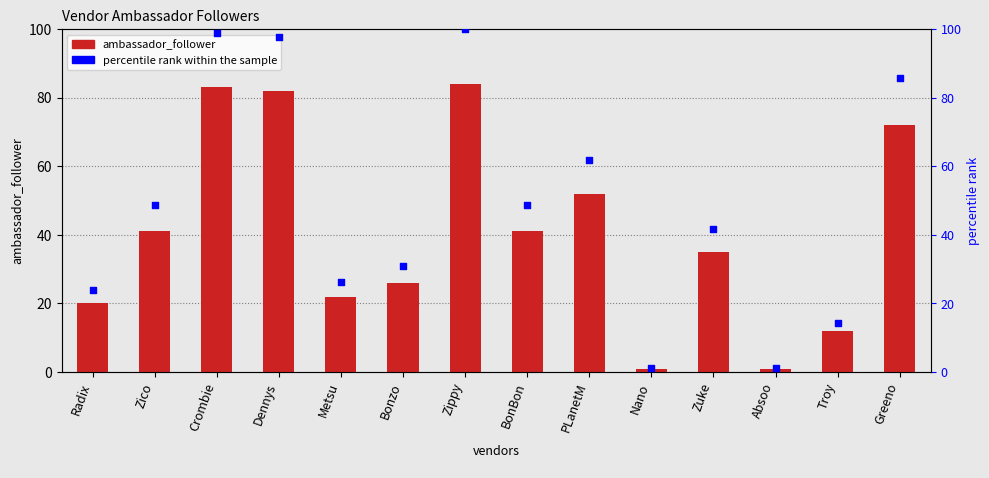

Which series contains the lowest Y value?

ambassador_follower